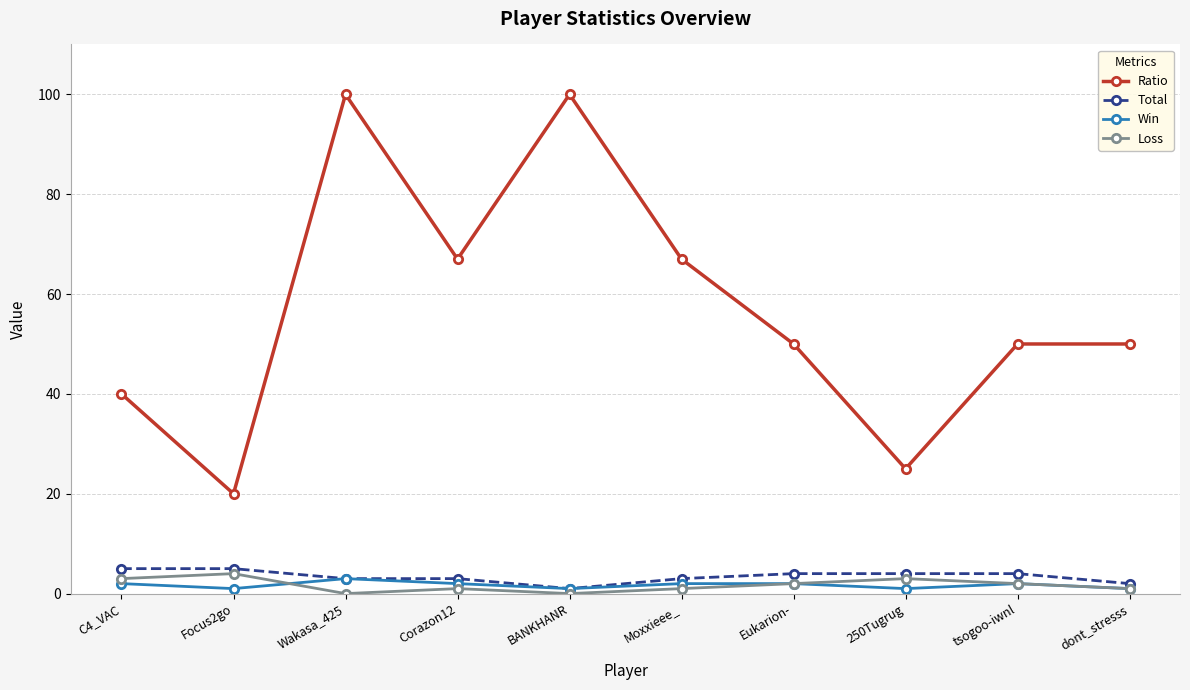

What is the sum of all Win values?

17